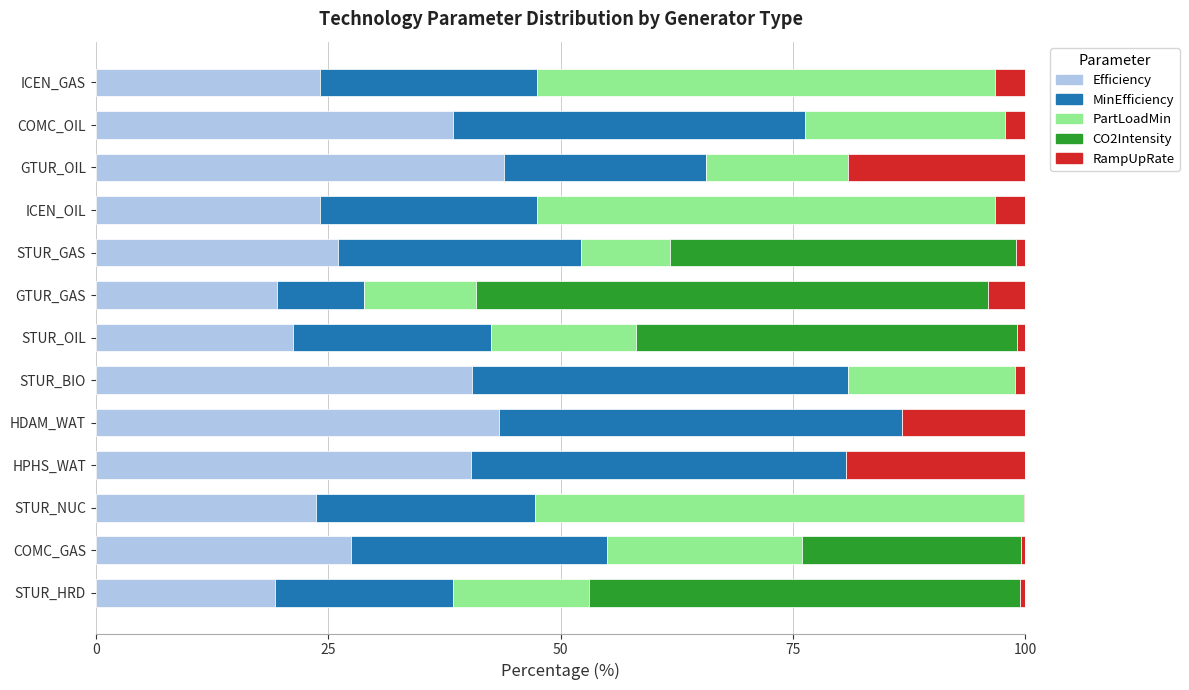

What is the total value across all series at GTUR_GAS?

100.0